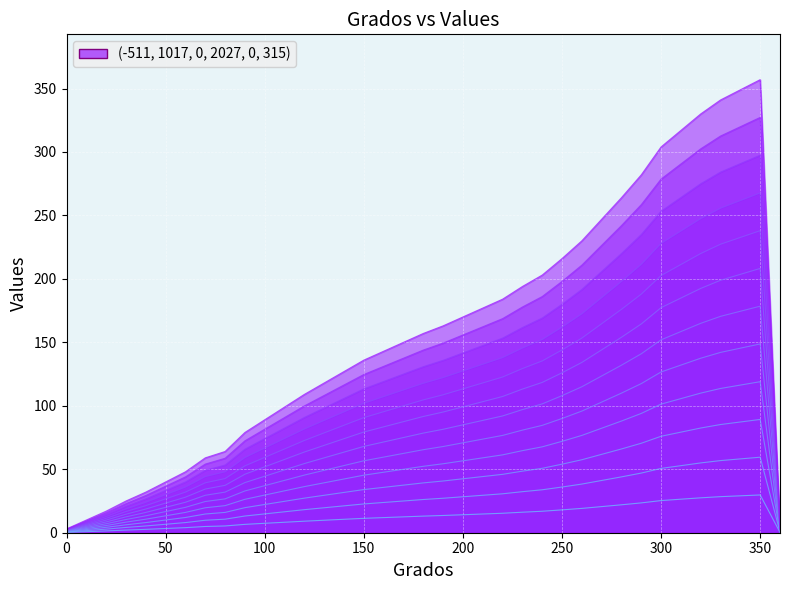

What is the sum of all values?

2431.7